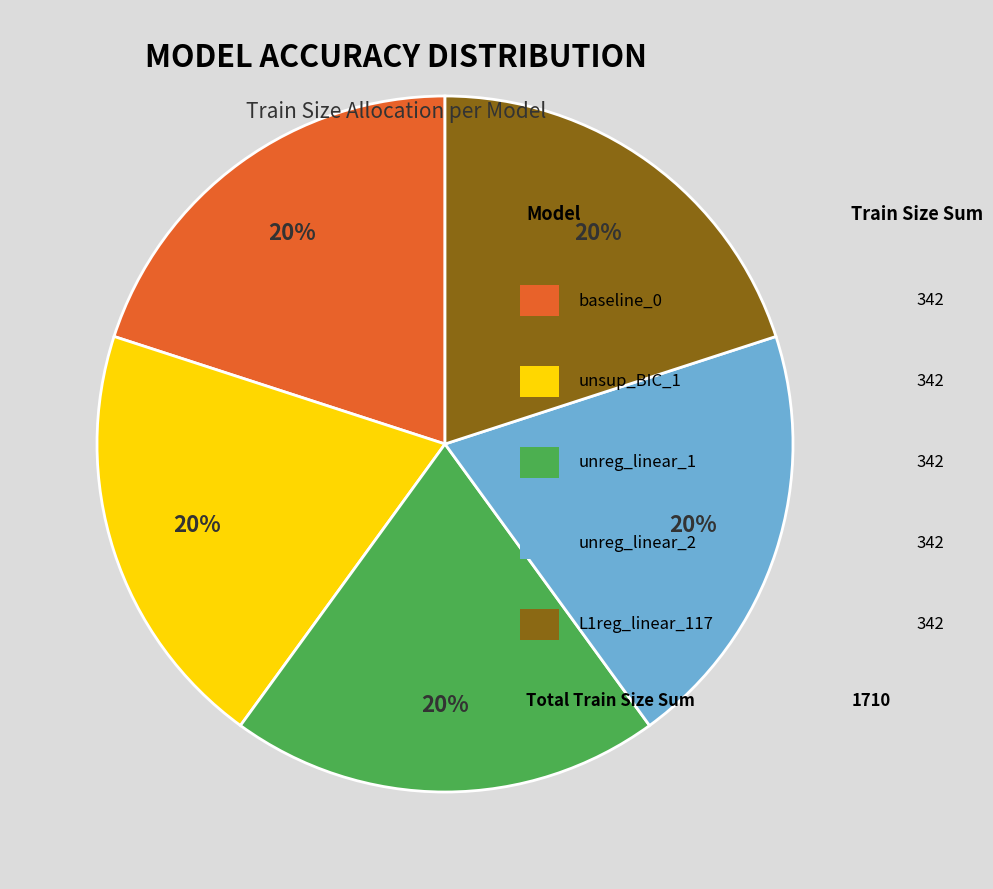

Does any single category account for the majority?

No